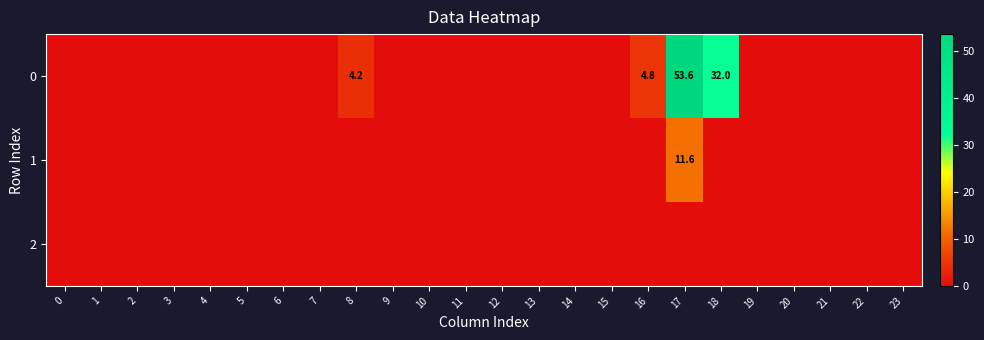

Rank the series by their maximum value, from highest to lowest.

0, 1, 2